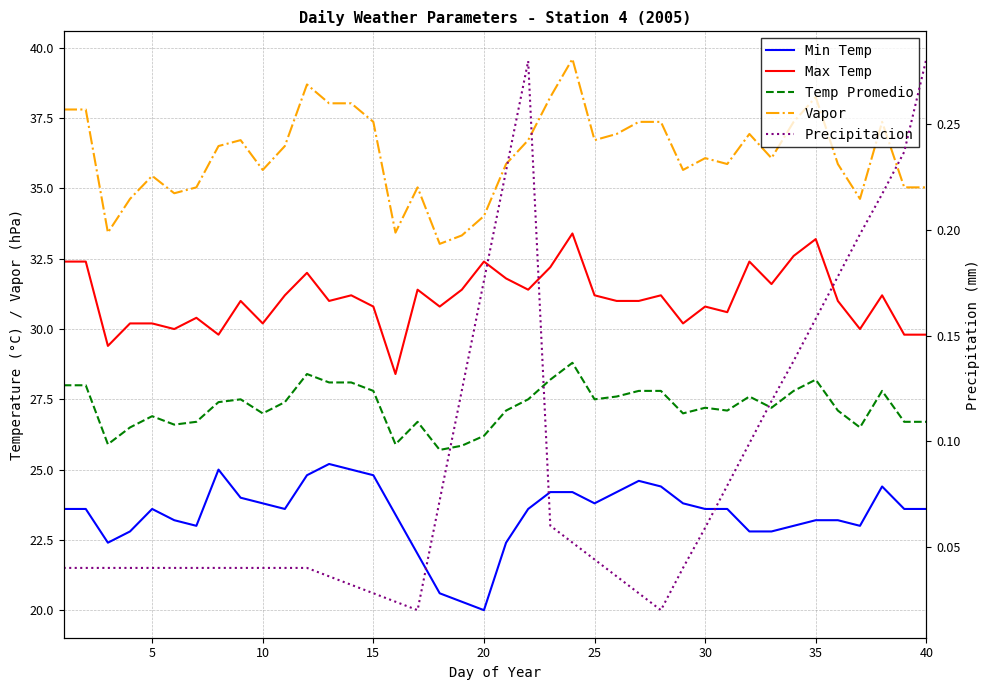

Reading left to right, what are all the values shown in this chart?

Min Temp: 23.6	23.6	22.4	22.8	23.6	23.2	23.0	25.0	24.0	23.8	23.6	24.8	25.2	25.0	24.8	23.4	22.0	20.6	20.3	20.0	22.4	23.6	24.2	24.2	23.8	24.2	24.6	24.4	23.8	23.6	23.6	22.8	22.8	23.0	23.2	23.2	23.0	24.4	23.6	23.6
Max Temp: 32.4	32.4	29.4	30.2	30.2	30.0	30.4	29.8	31.0	30.2	31.2	32.0	31.0	31.2	30.8	28.4	31.4	30.8	31.4	32.4	31.8	31.4	32.2	33.4	31.2	31.0	31.0	31.2	30.2	30.8	30.6	32.4	31.6	32.6	33.2	31.0	30.0	31.2	29.8	29.8
Temp Promedio: 28.0	28.0	25.9	26.5	26.9	26.6	26.7	27.4	27.5	27.0	27.4	28.4	28.1	28.1	27.8	25.9	26.7	25.7	25.9	26.2	27.1	27.5	28.2	28.8	27.5	27.6	27.8	27.8	27.0	27.2	27.1	27.6	27.2	27.8	28.2	27.1	26.5	27.8	26.7	26.7
Vapor: 37.8	37.8	33.4	34.6	35.5	34.8	35.0	36.5	36.7	35.7	36.5	38.7	38.0	38.0	37.4	33.4	35.0	33.0	33.3	34.0	35.9	36.7	38.2	39.6	36.7	36.9	37.4	37.4	35.7	36.1	35.9	36.9	36.1	37.4	38.2	35.9	34.6	37.4	35.0	35.0
Precipitacion: 0.0	0.0	0.0	0.0	0.0	0.0	0.0	0.0	0.0	0.0	0.0	0.0	0.0	0.0	0.0	0.0	0.0	0.1	0.1	0.2	0.2	0.3	0.1	0.1	0.0	0.0	0.0	0.0	0.0	0.1	0.1	0.1	0.1	0.1	0.2	0.2	0.2	0.2	0.2	0.3